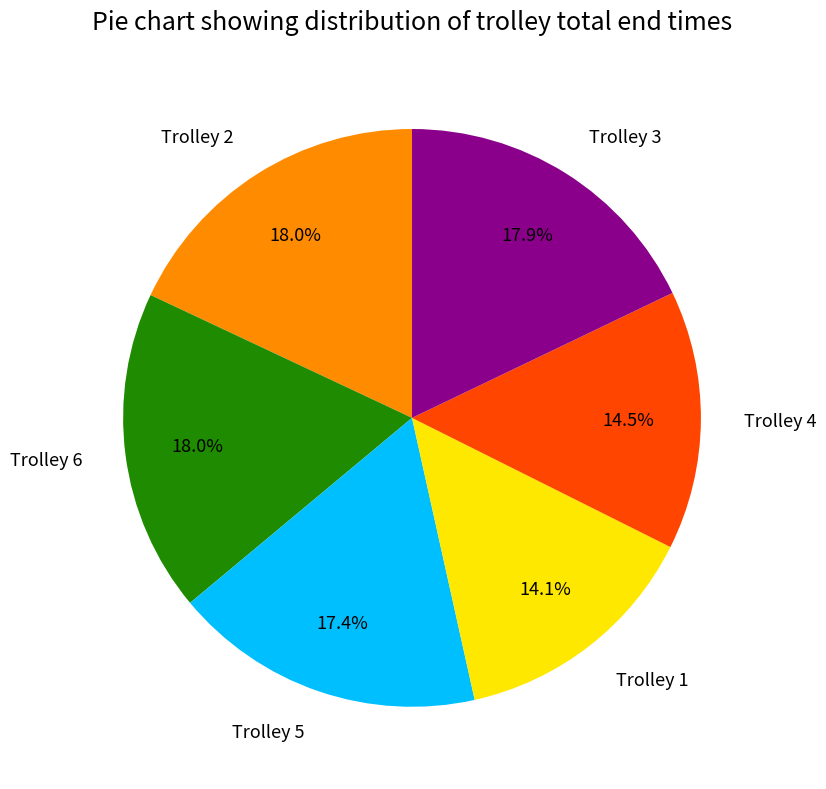

How many segments does this pie chart have?

6